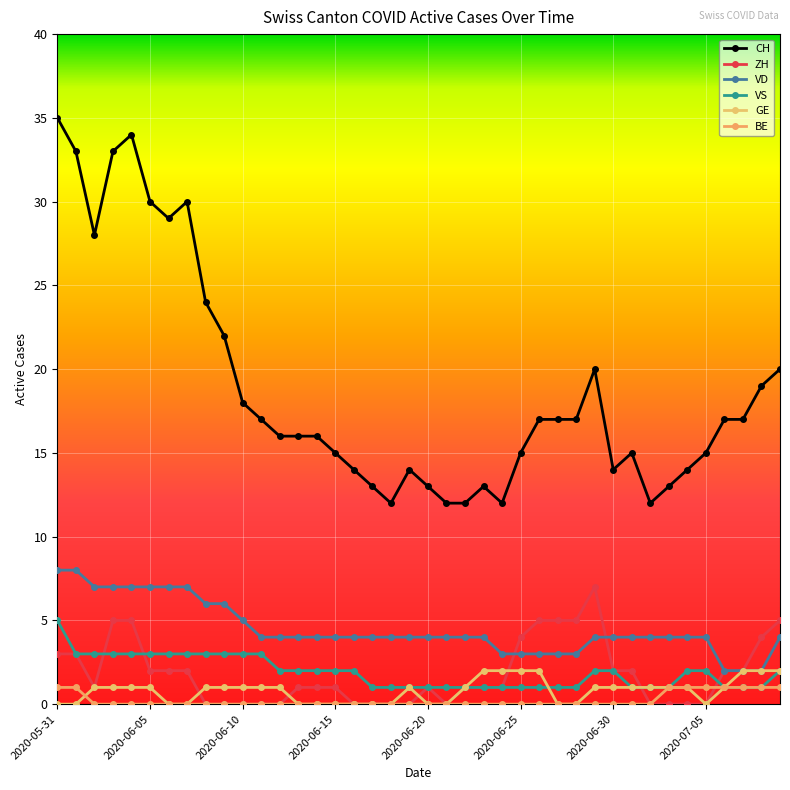

What are all the series names shown in the legend?

CH, ZH, VD, VS, GE, BE